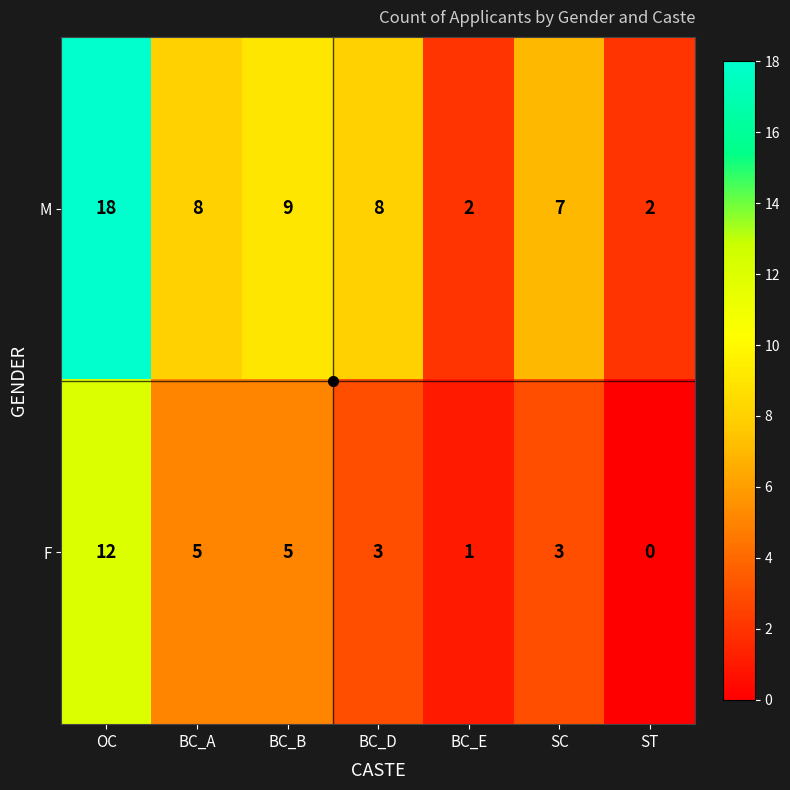

What is the spread (max minus min) of values at BC_D?

5